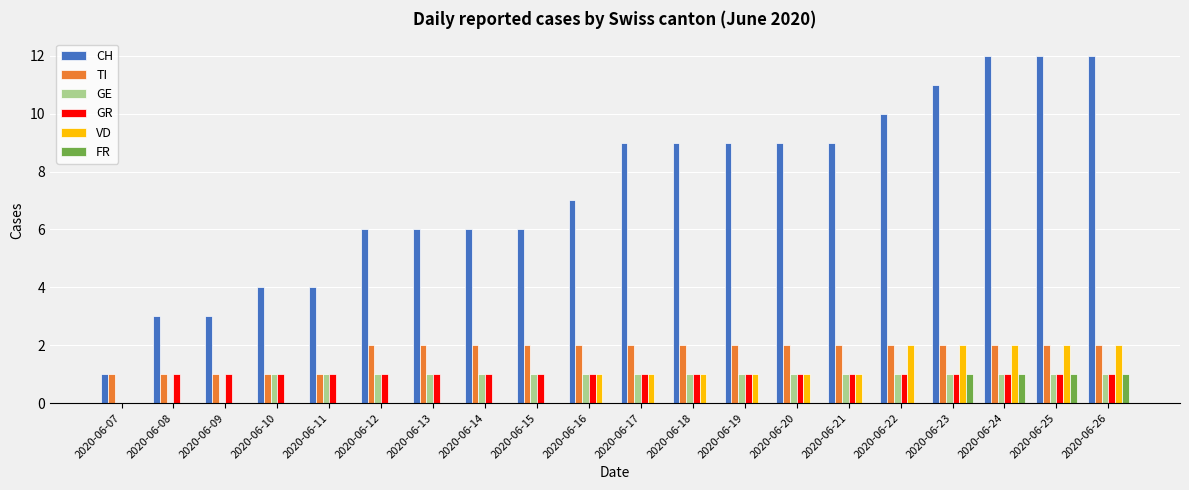

The FR series shows 1 at 2020-06-19. True or false?

False